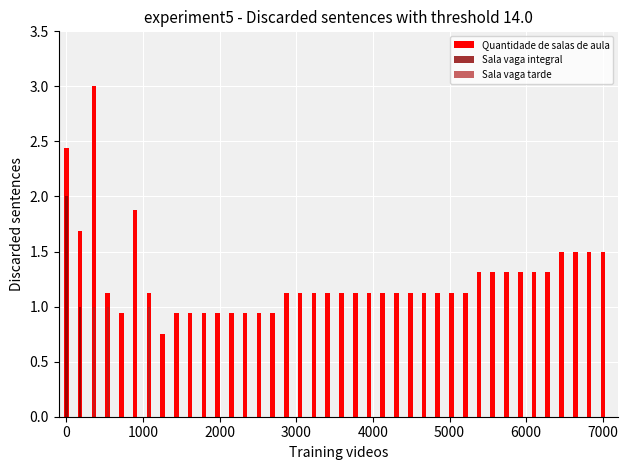

Is the value of Sala vaga integral at 15 greater than the value of Quantidade de salas de aula at 20?

No